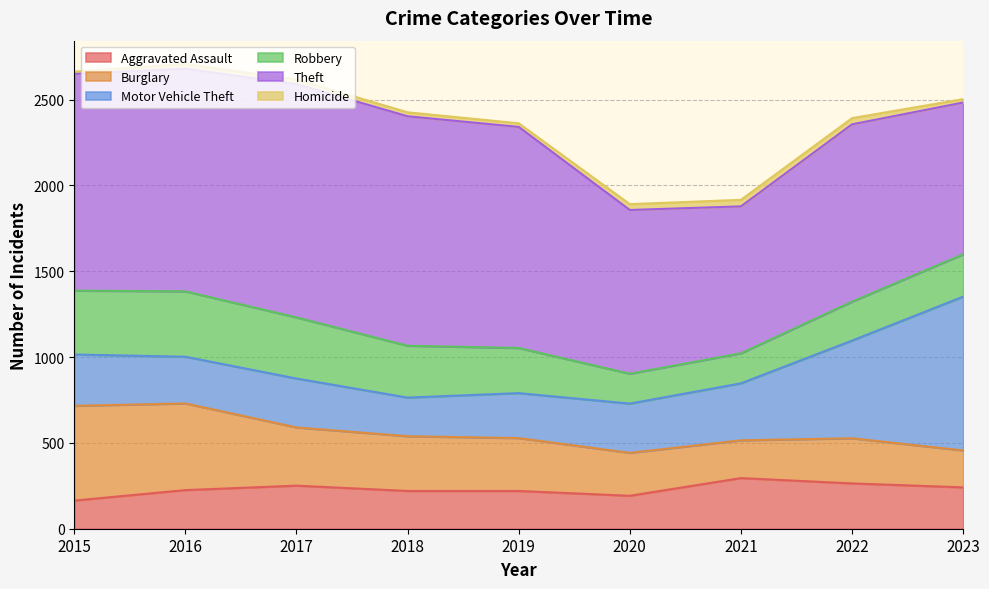

How many lines are shown in the chart?

6